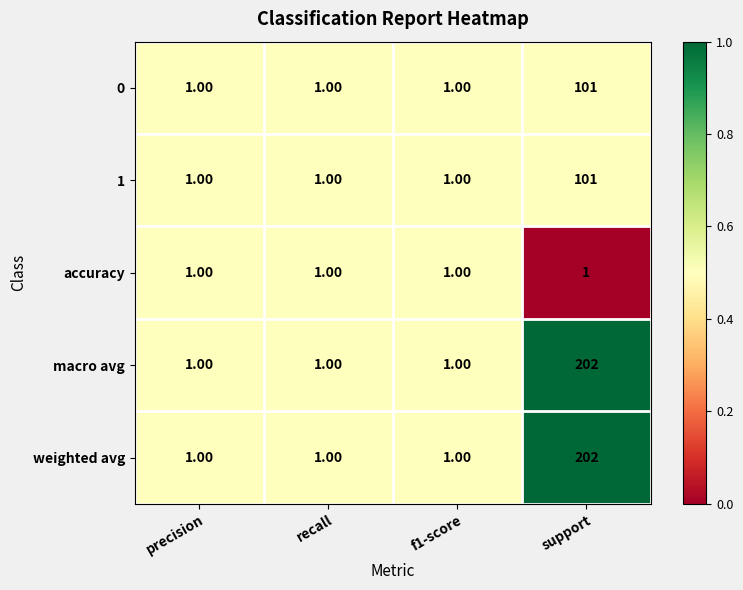

At which category is the sum across all series the highest?

support